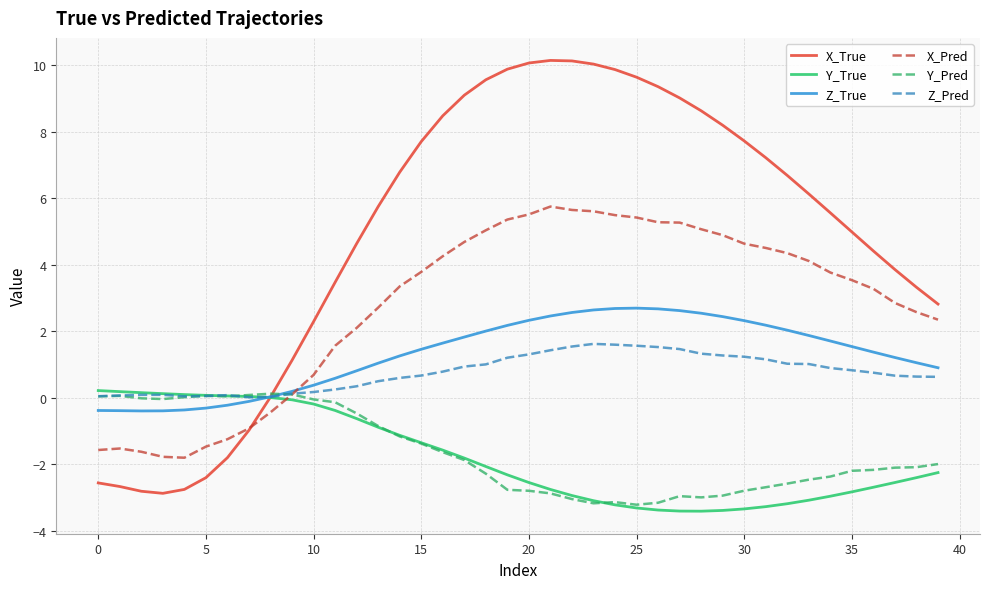

Which series has the largest total across all categories?

X_True